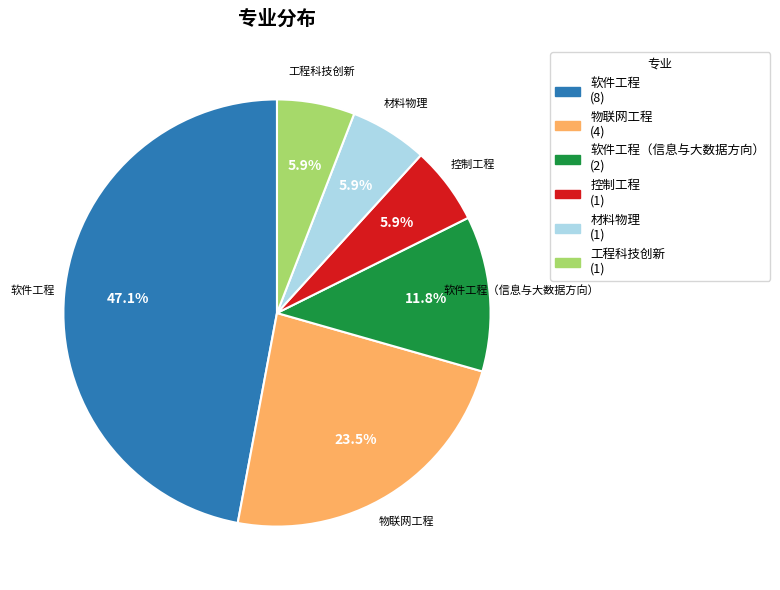

What portion of the pie excludes 软件工程?

52.9%